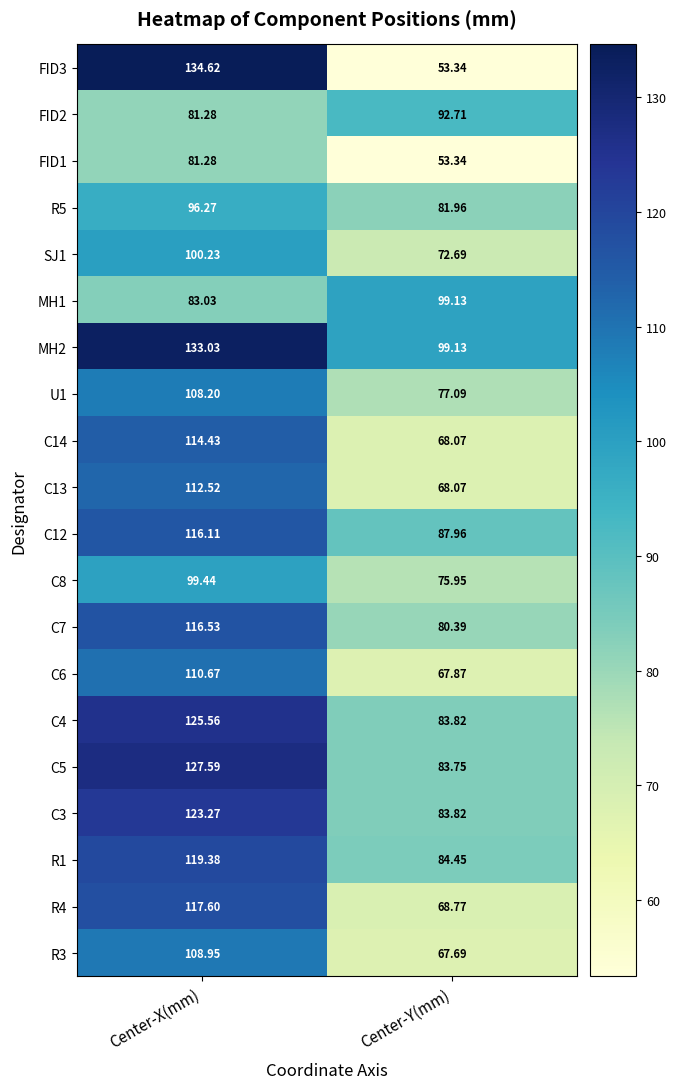

Which label corresponds to the smallest value in the chart?

Center-Y(mm)